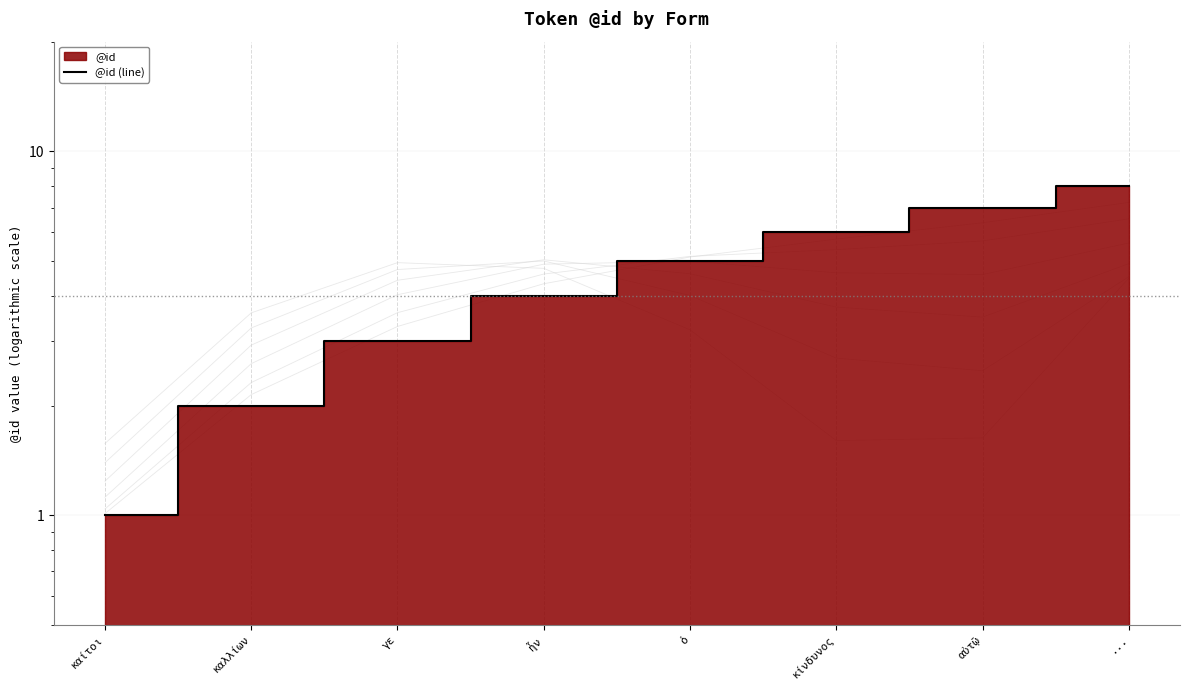

List the labels in order of value, largest first.

..., αὐτῷ, κίνδυνος, ὁ, ἦν, γε, καλλίων, καίτοι